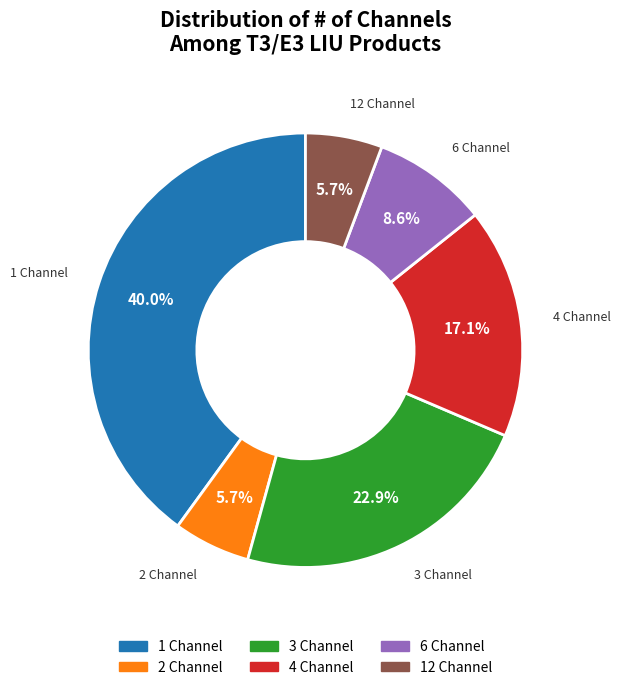

How many slices are in this pie chart?

6